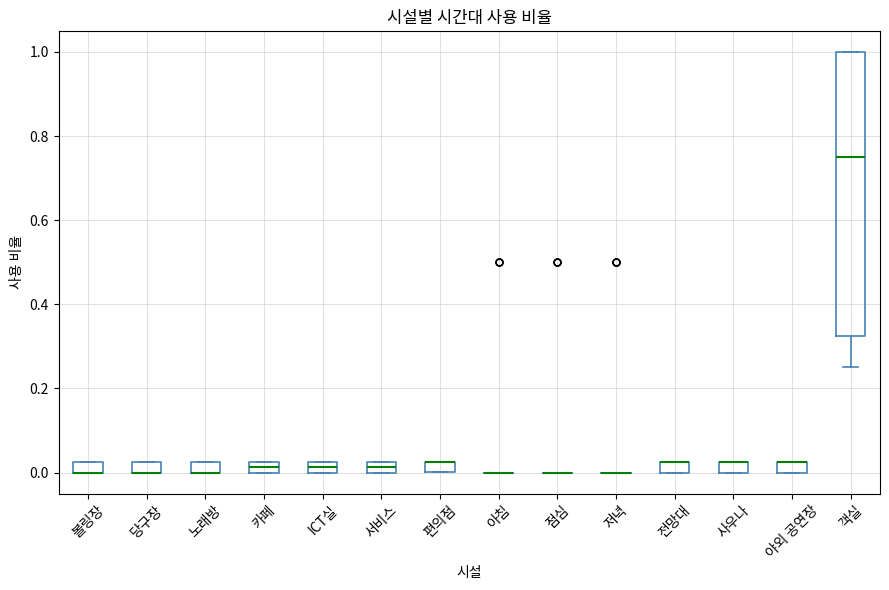

Which box is the tallest, from its lower edge to its upper edge?

객실